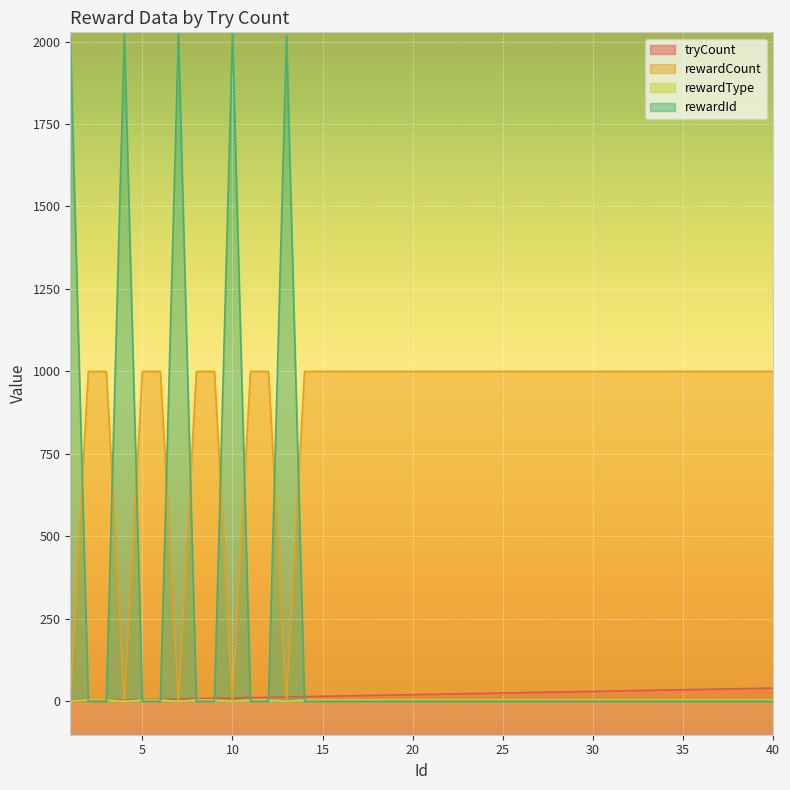

True or false: tryCount has a value of 1 at 1.

False